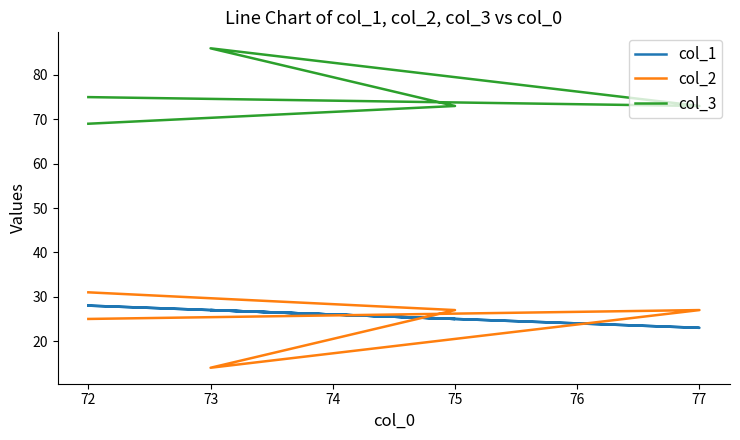

What is the greatest value displayed?

86